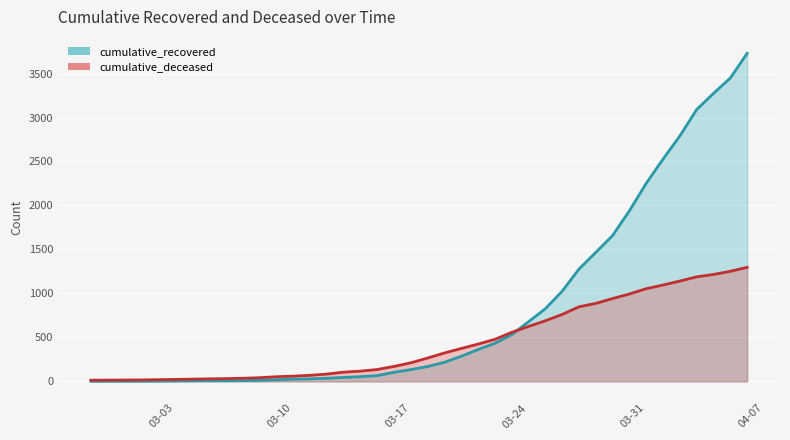

True or false: cumulative_deceased and cumulative_recovered intersect in this chart.

True